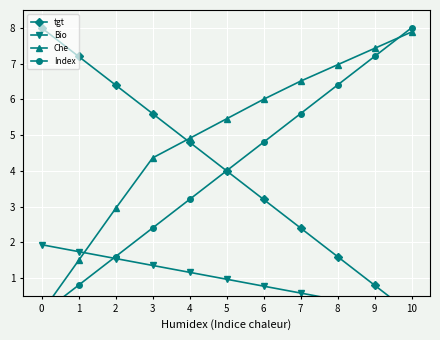

Reading left to right, what are all the values shown in this chart?

tgt: 0=8.0	1=7.2	2=6.4	3=5.6	4=4.8	5=4.0	6=3.2	7=2.4	8=1.6	9=0.8	10=0.0
Bio: 0=1.9	1=1.7	2=1.5	3=1.4	4=1.2	5=1.0	6=0.8	7=0.6	8=0.4	9=0.2	10=0.0
Che: 0=0.0	1=1.5	2=2.9	3=4.4	4=4.9	5=5.5	6=6.0	7=6.5	8=7.0	9=7.4	10=7.9
Index: 0=0.0	1=0.8	2=1.6	3=2.4	4=3.2	5=4.0	6=4.8	7=5.6	8=6.4	9=7.2	10=8.0